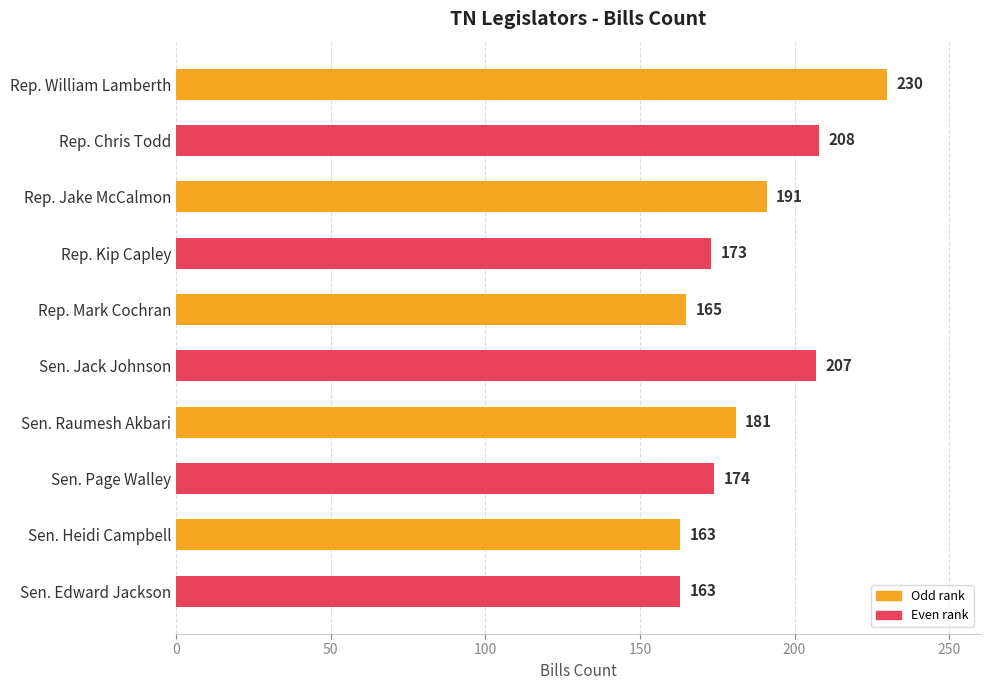

What is the approximate value at Rep. Chris Todd?

208